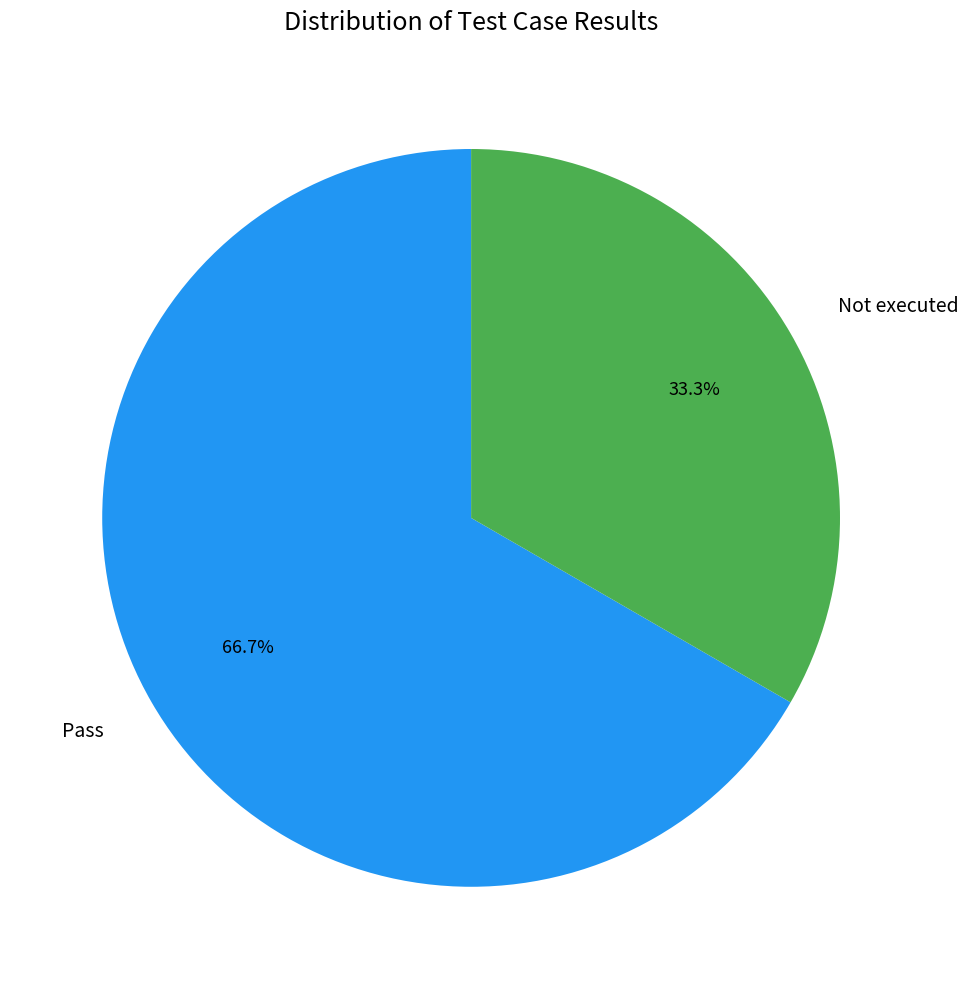

Rank the categories by value from lowest to highest.

Not executed, Pass